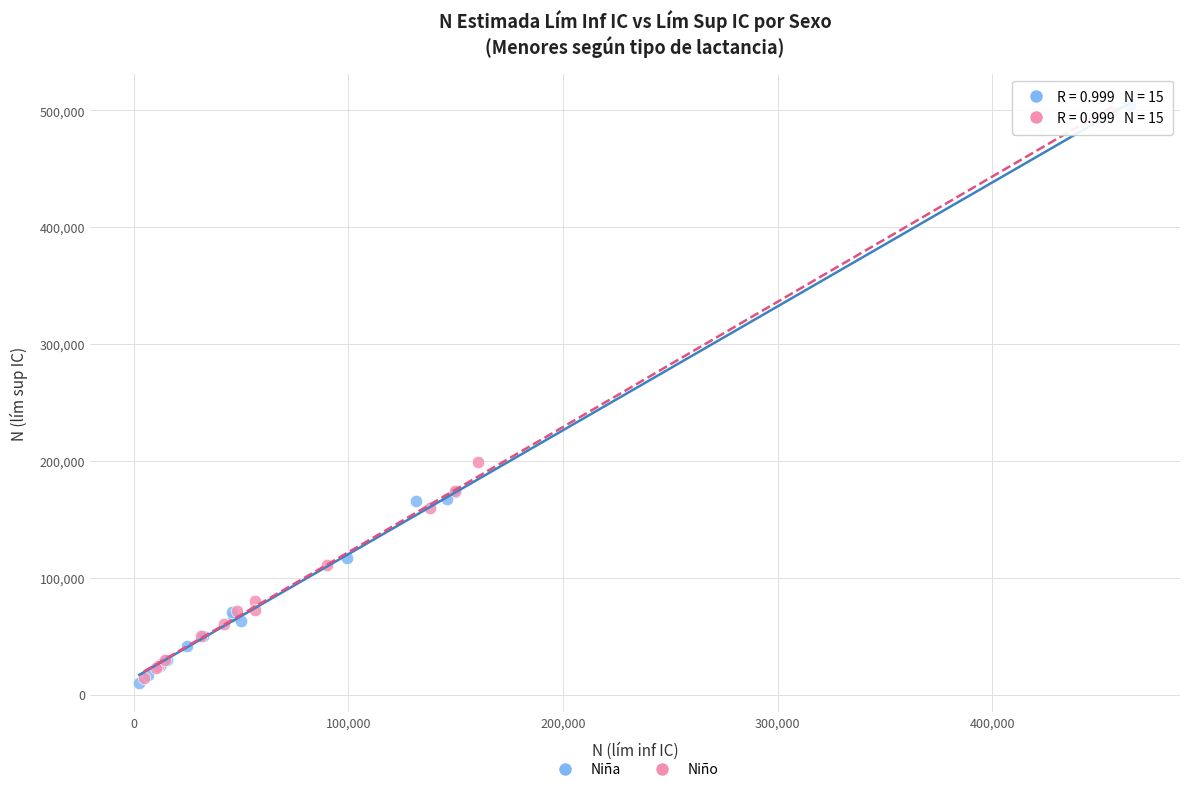

Which series has the widest spread of Y values?

Niña